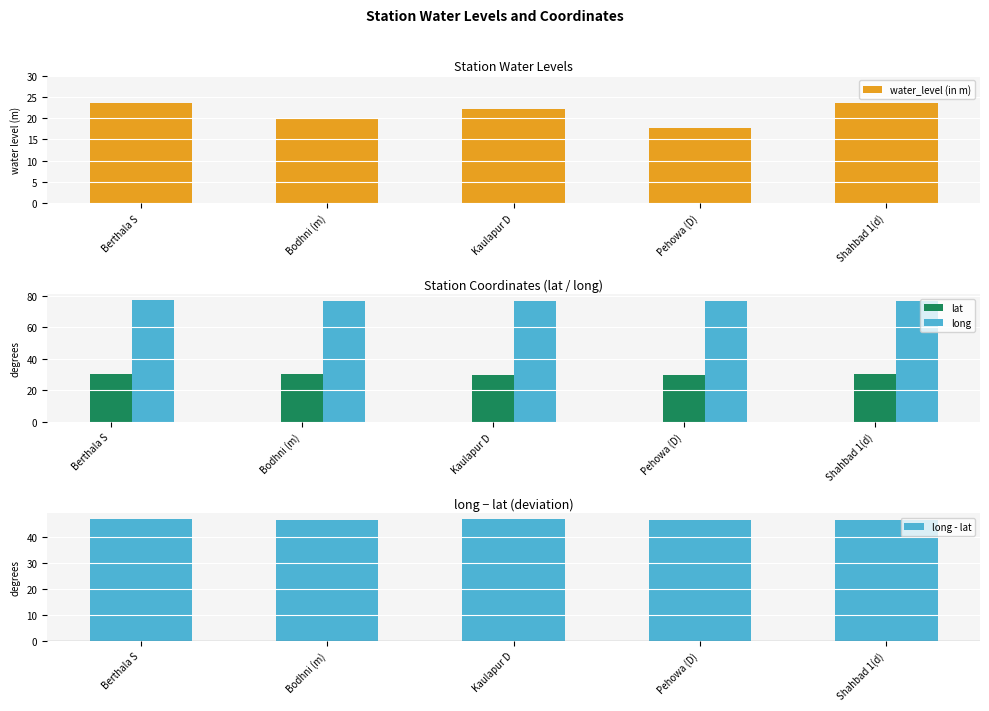

The long series shows 121.0 at Bodhni (m). True or false?

False